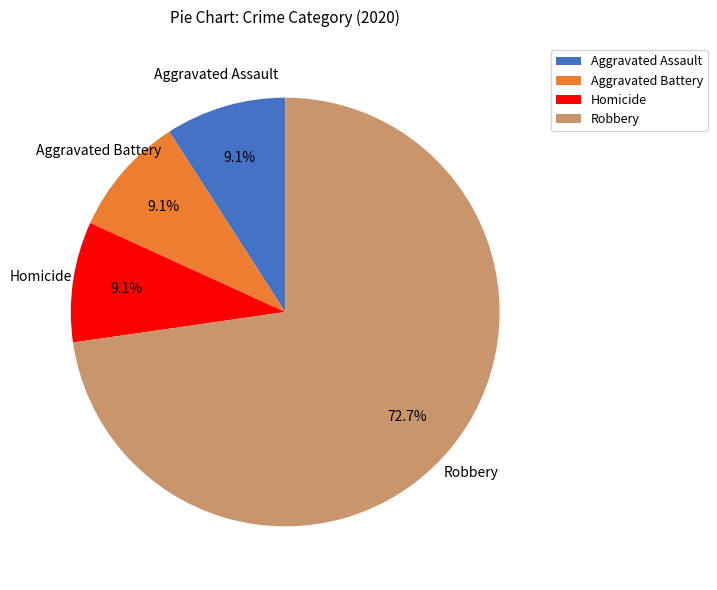

Does any single category account for the majority?

Yes